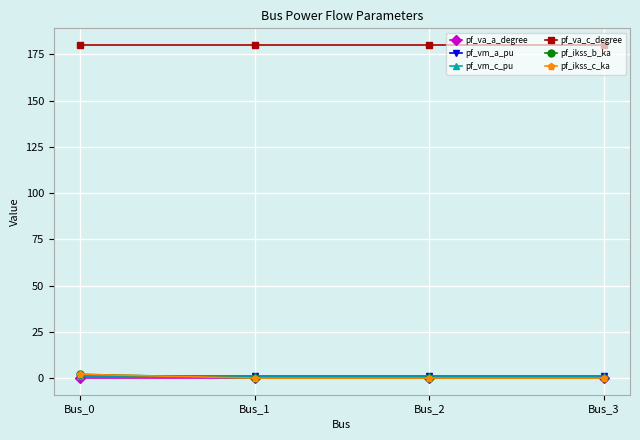

At which label does pf_vm_a_pu reach its peak?

Bus_0